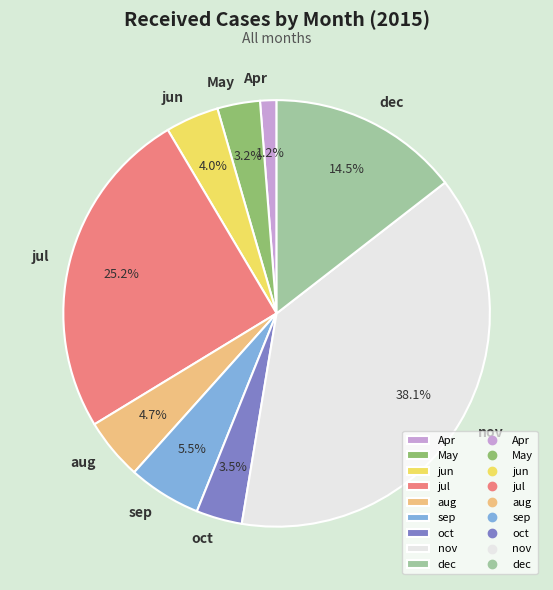

Which has a higher value, jul or jun?

jul